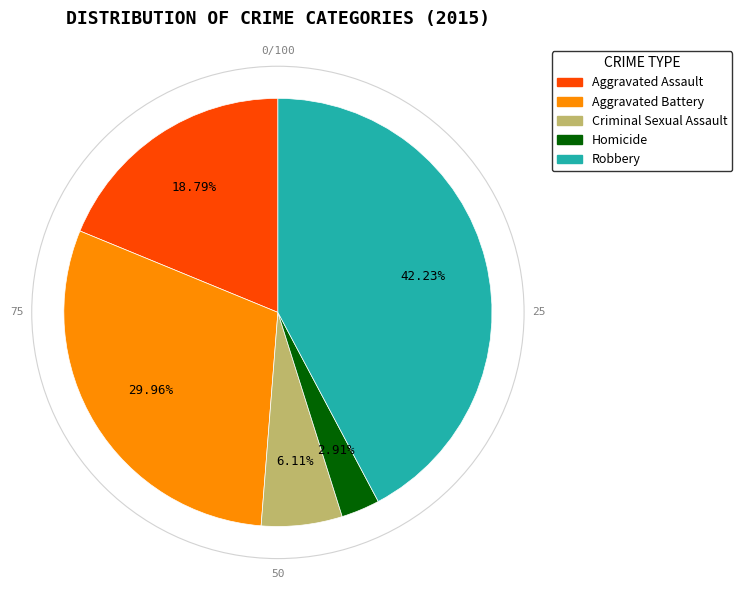

What percentage is NOT represented by Criminal Sexual Assault?

93.9%